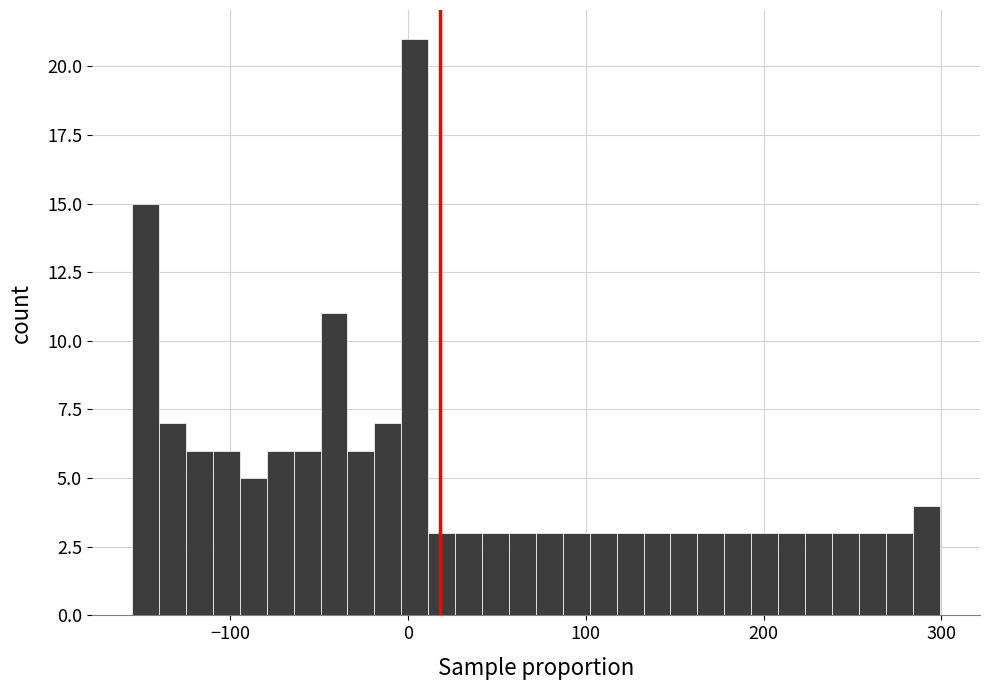

Around what value on the x-axis is the tallest bar? Give the approximate position of its centre, as read against the axis.

0